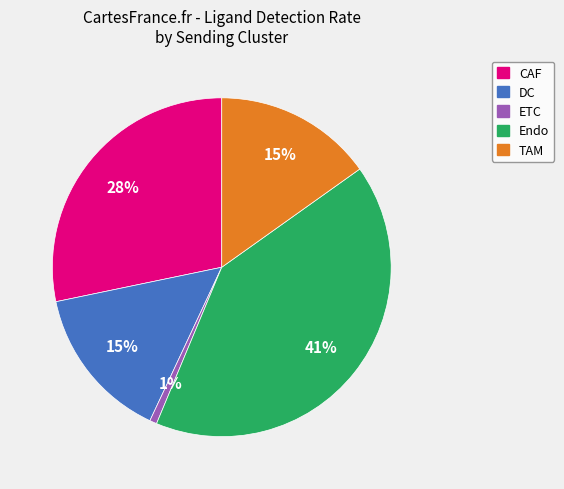

How many segments does this pie chart have?

5